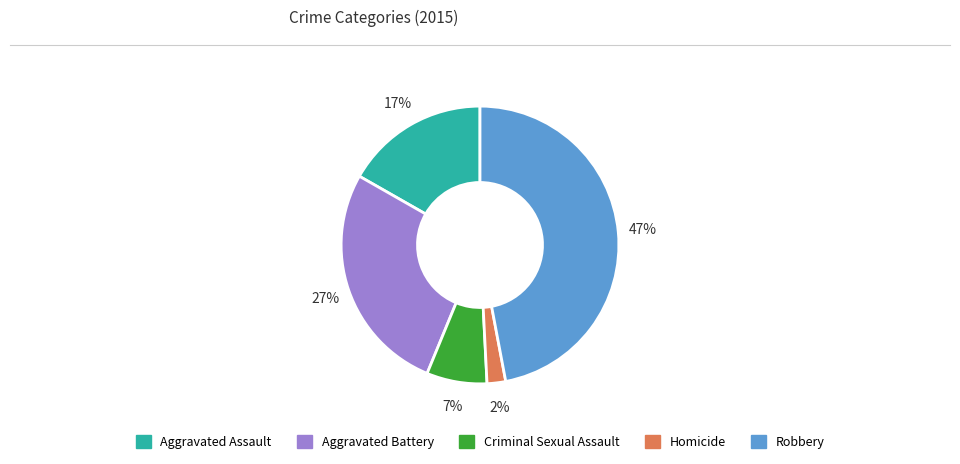

True or false: Robbery accounts for 47% of the total.

True